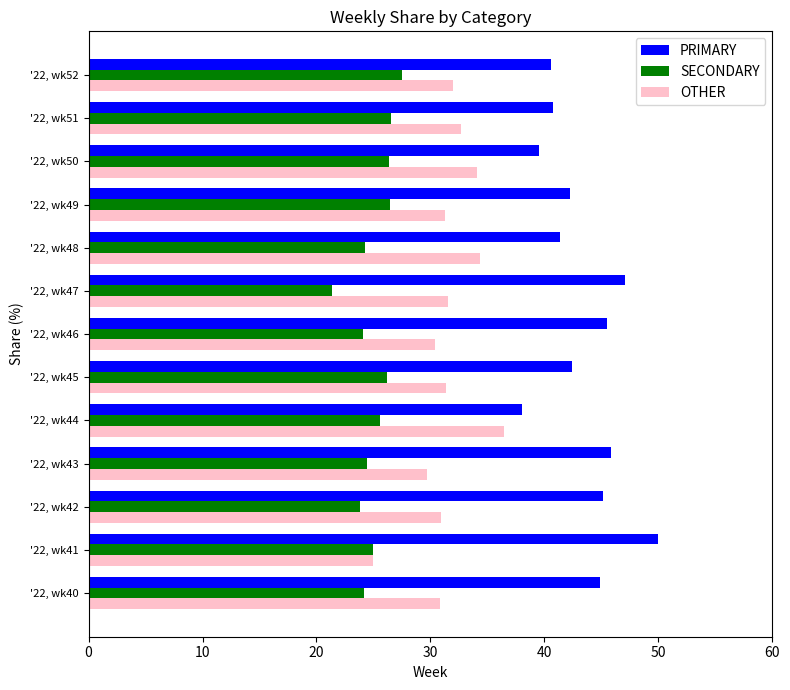

List the series in order of their overall mean, highest first.

PRIMARY, OTHER, SECONDARY